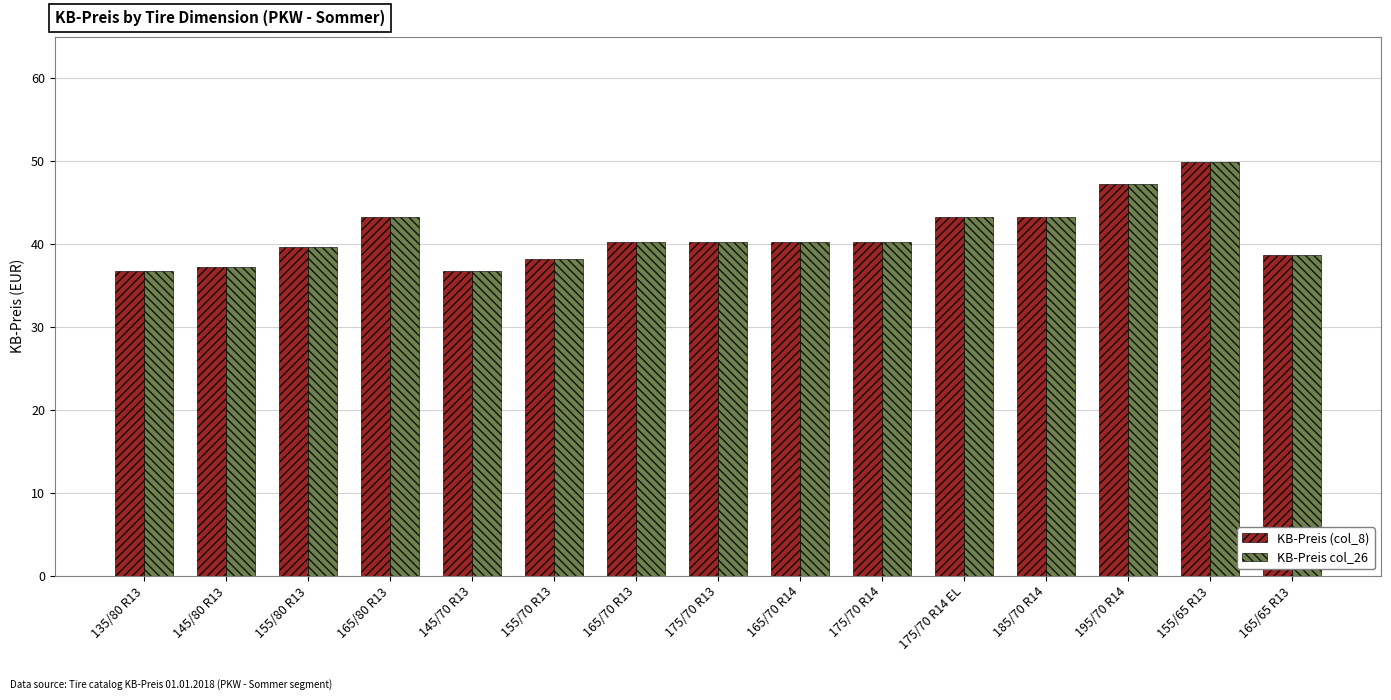

How many values in the KB-Preis col_26 series exceed 40?

9